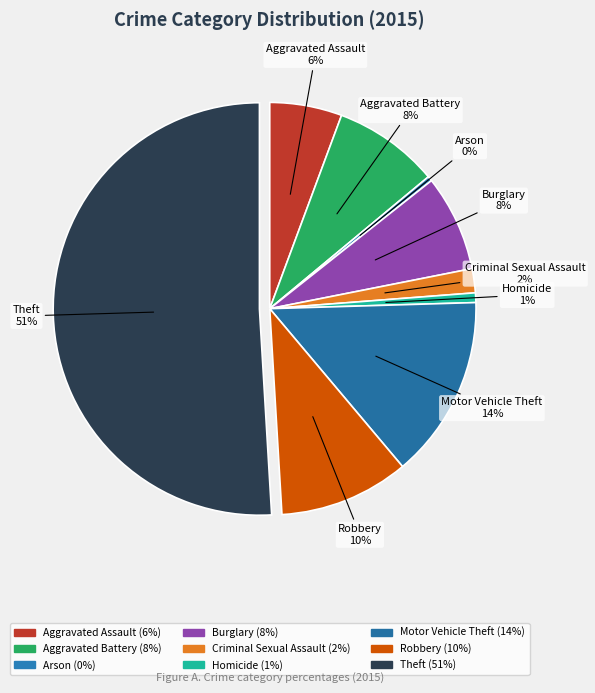

Does Aggravated Battery represent more than half of the total?

No